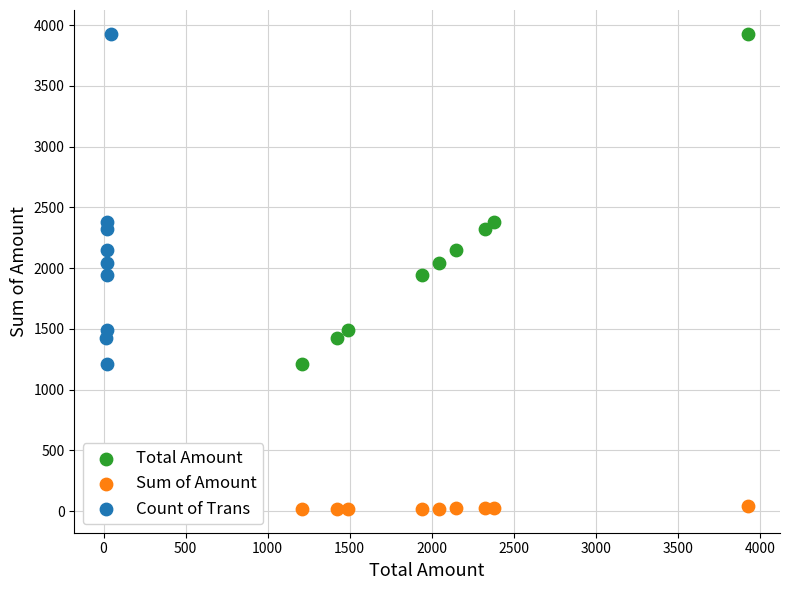

Which series contains the lowest Y value?

Sum of Amount